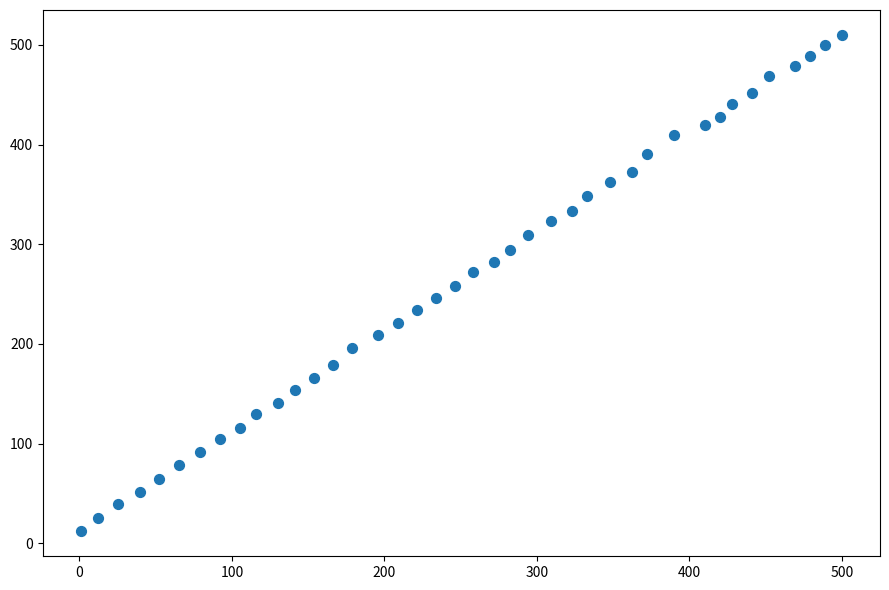

What is the range of X values (max minus min)?

499